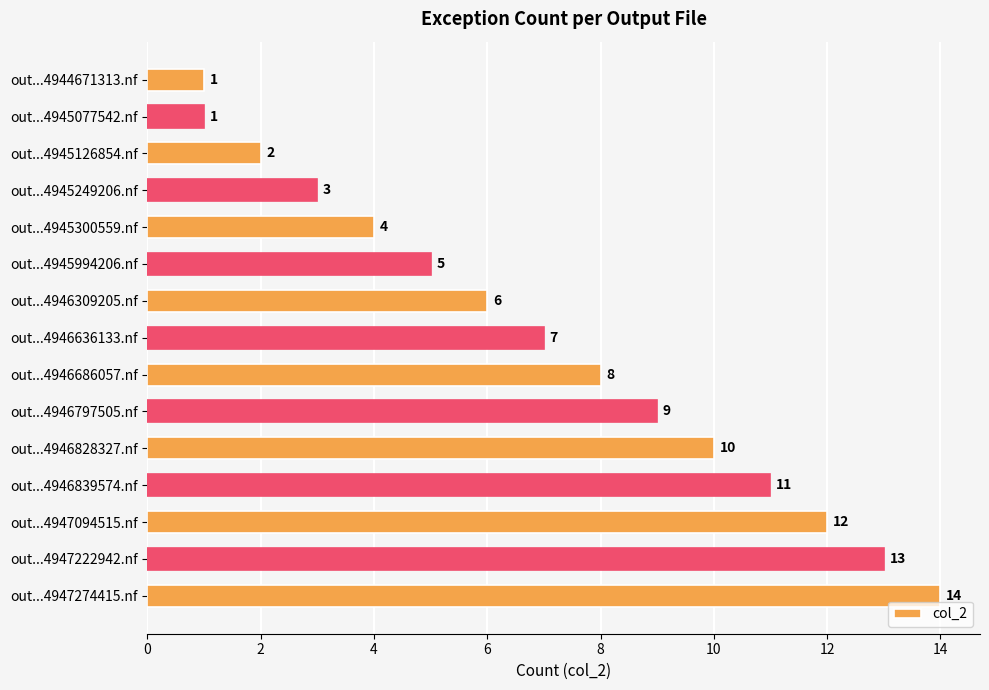

Reading top to bottom, extract all data points from this chart.

1	1	2	3	4	5	6	7	8	9	10	11	12	13	14